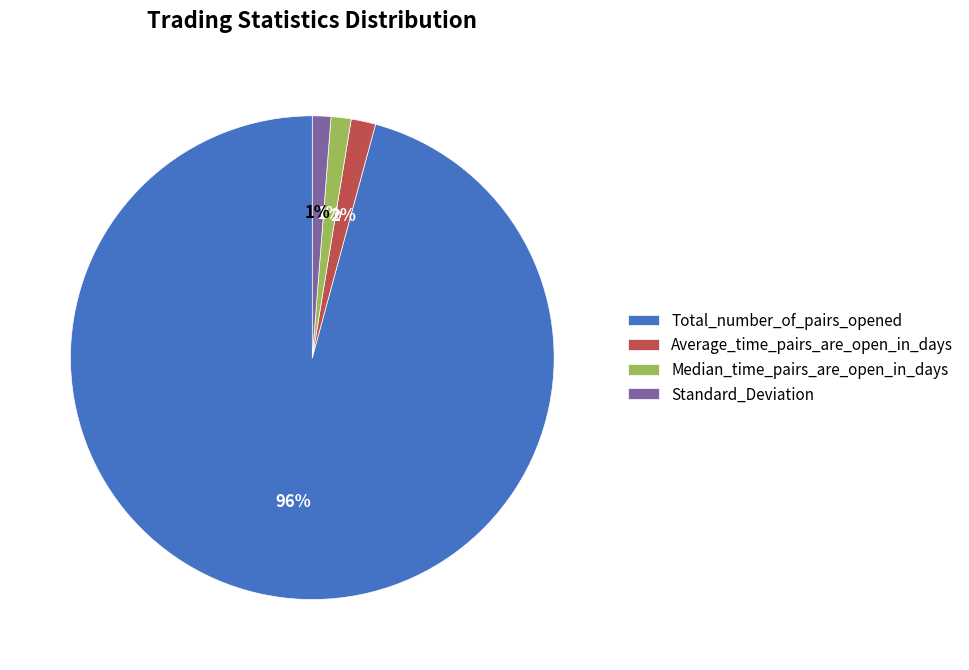

Count the number of slices in the pie.

4